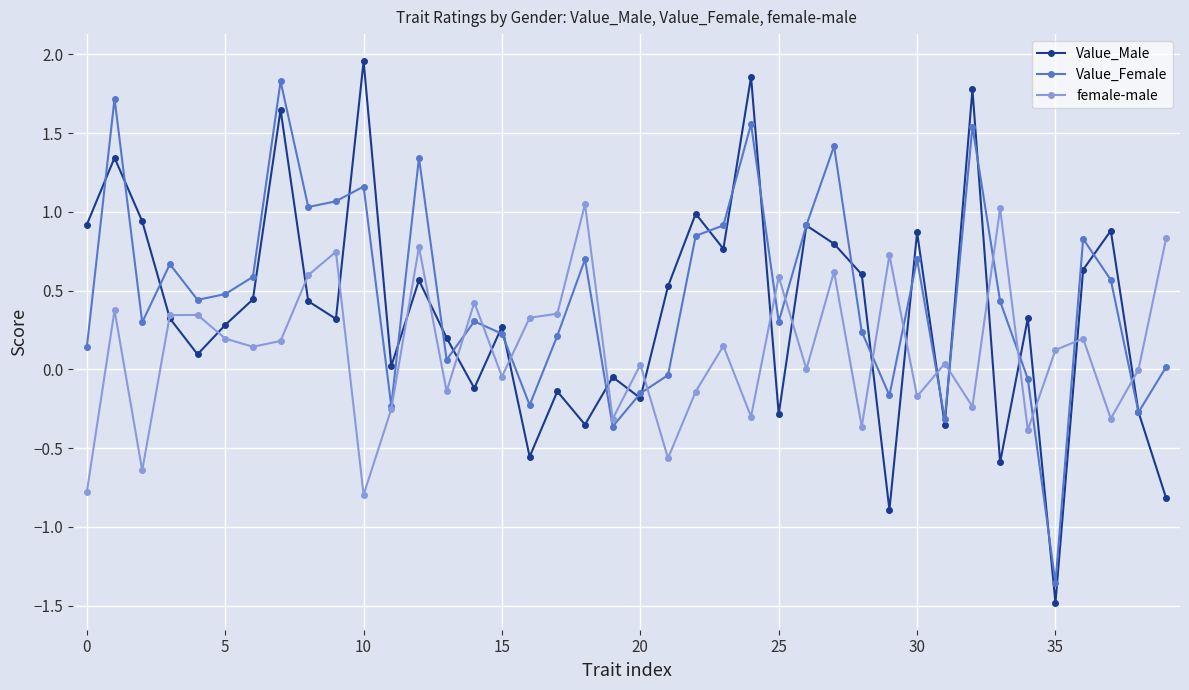

Which series ends up on top after the final intersection of Value_Female and Value_Male?

Value_Female